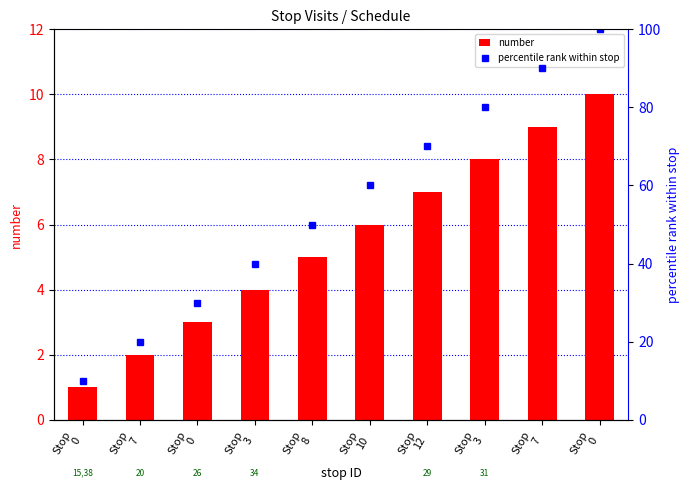

Which series has the largest total across all categories?

percentile rank within stop